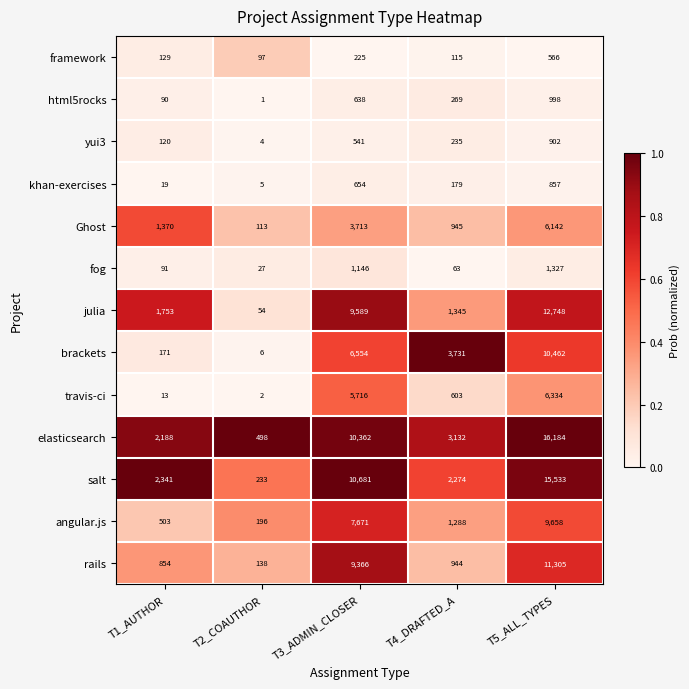

Rank the series at T2_COAUTHOR from highest to lowest value.

elasticsearch, salt, angular.js, rails, Ghost, framework, julia, fog, brackets, khan-exercises, yui3, travis-ci, html5rocks